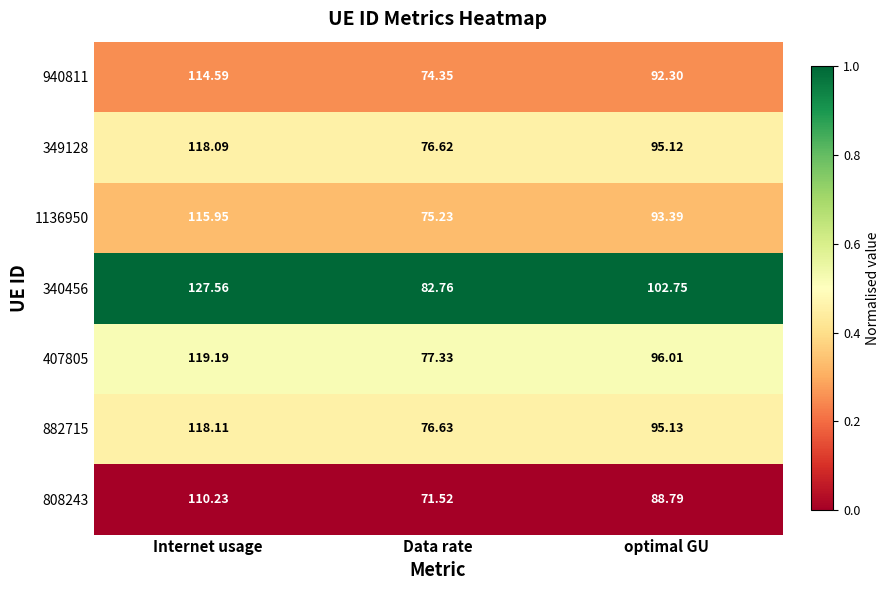

What is the total value across all series at Data rate?

534.4